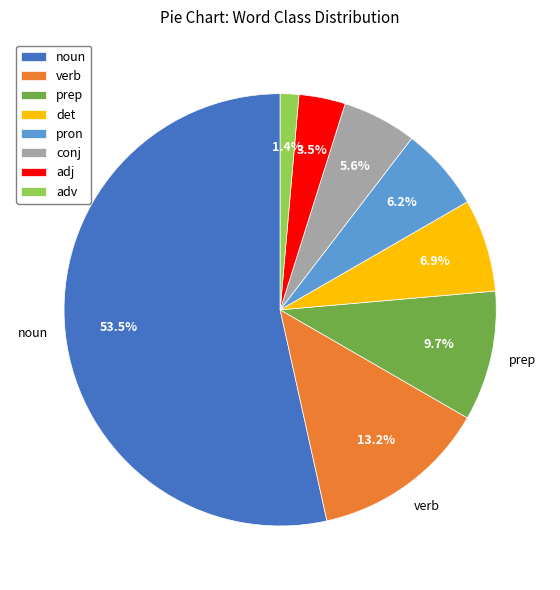

Does any single category account for the majority?

Yes